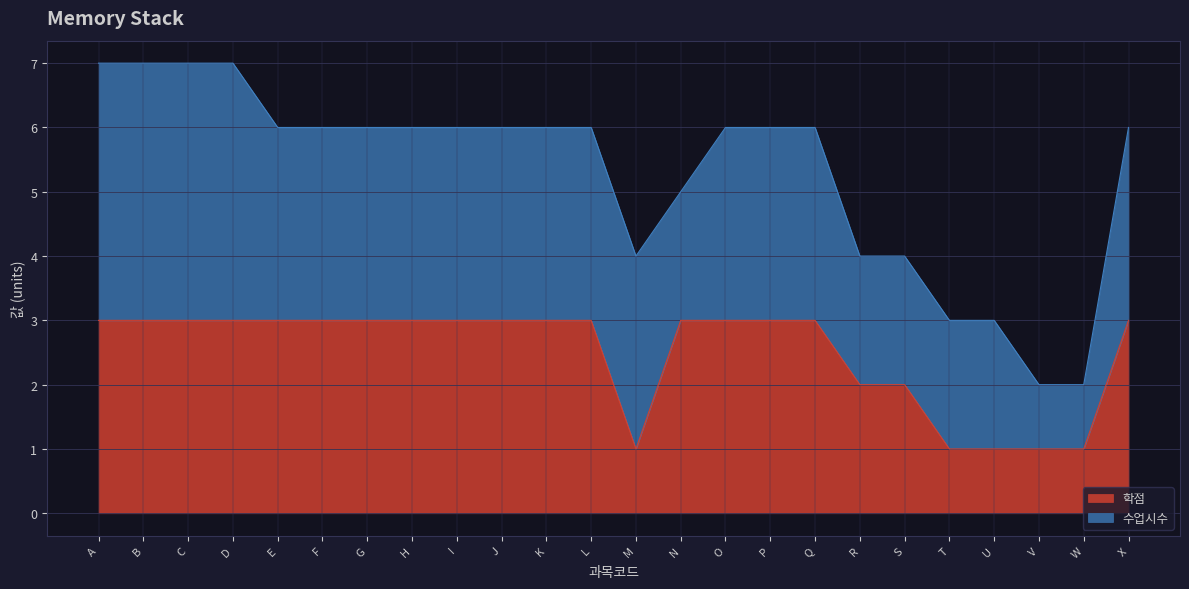

True or false: 학점 has a value of 1 at E.

False